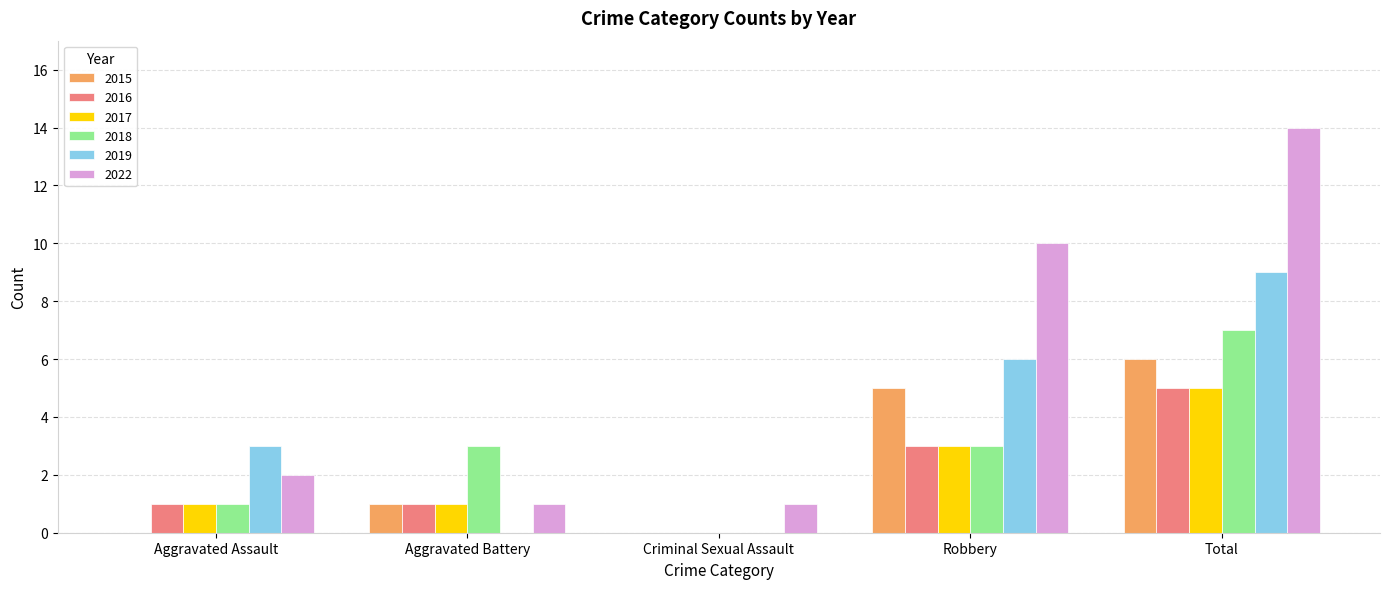

True or false: 2019 has a value of 6 at Robbery.

True